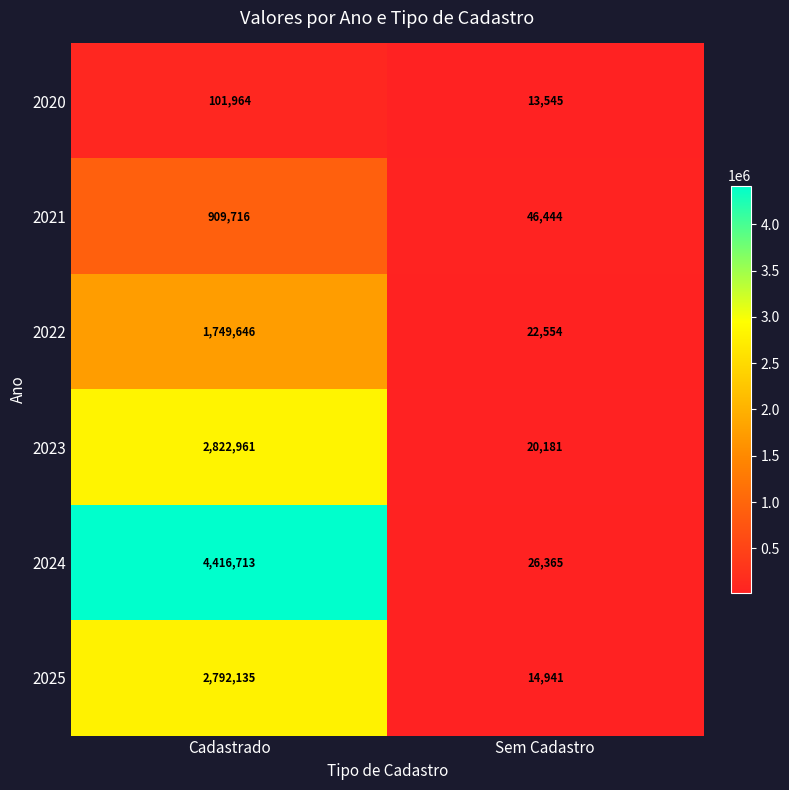

What is the difference between the highest and lowest values at Cadastrado?

4314749